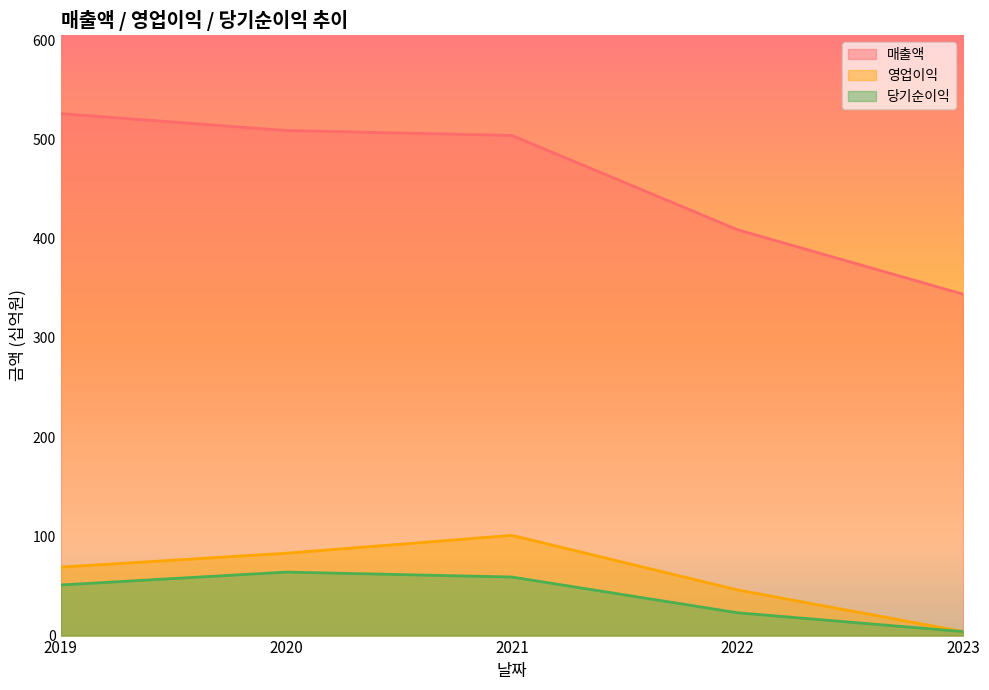

True or false: 당기순이익 has more than 1 interior local peaks.

False